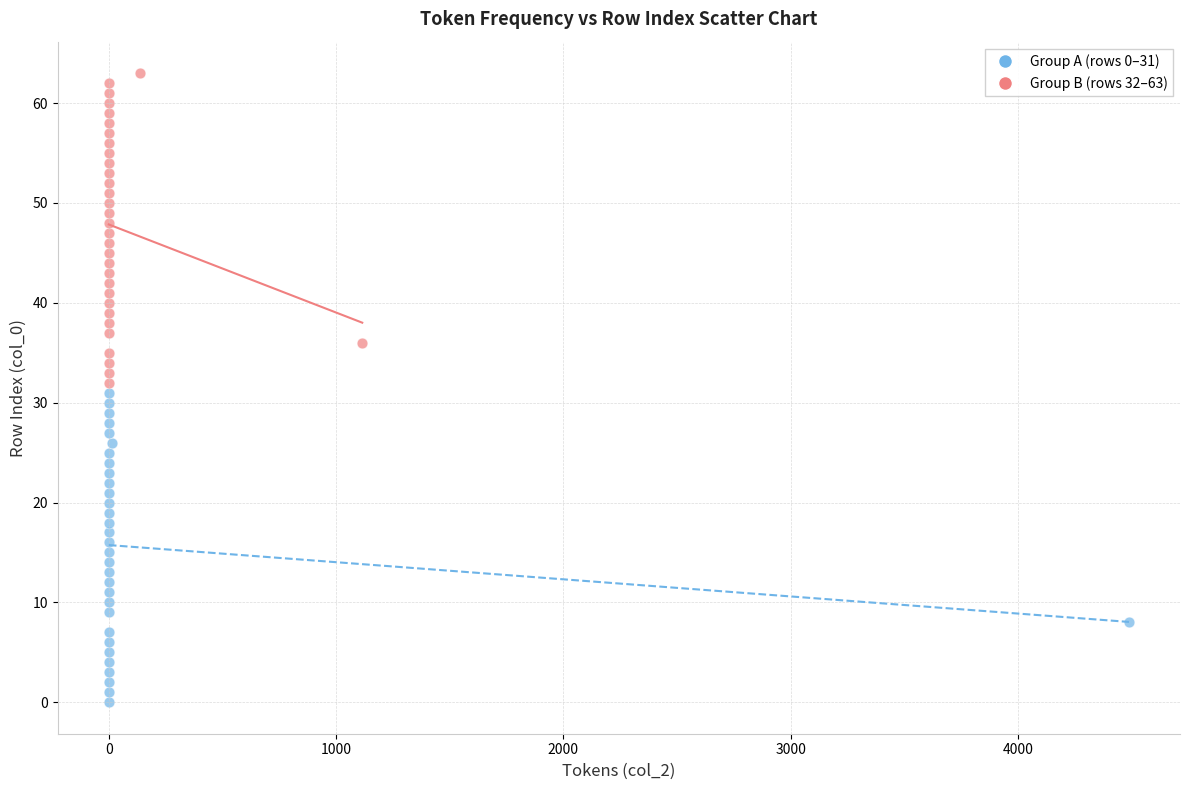

Which series contains the highest Y value?

Group B (rows 32–63)